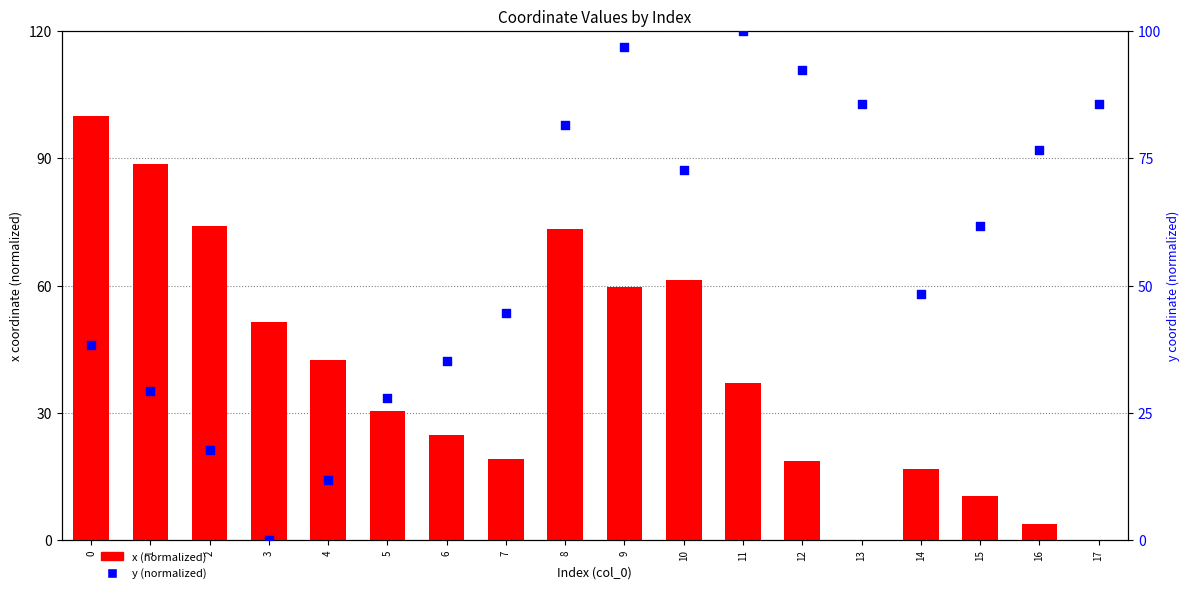

Which series contains the lowest Y value?

x (normalized)